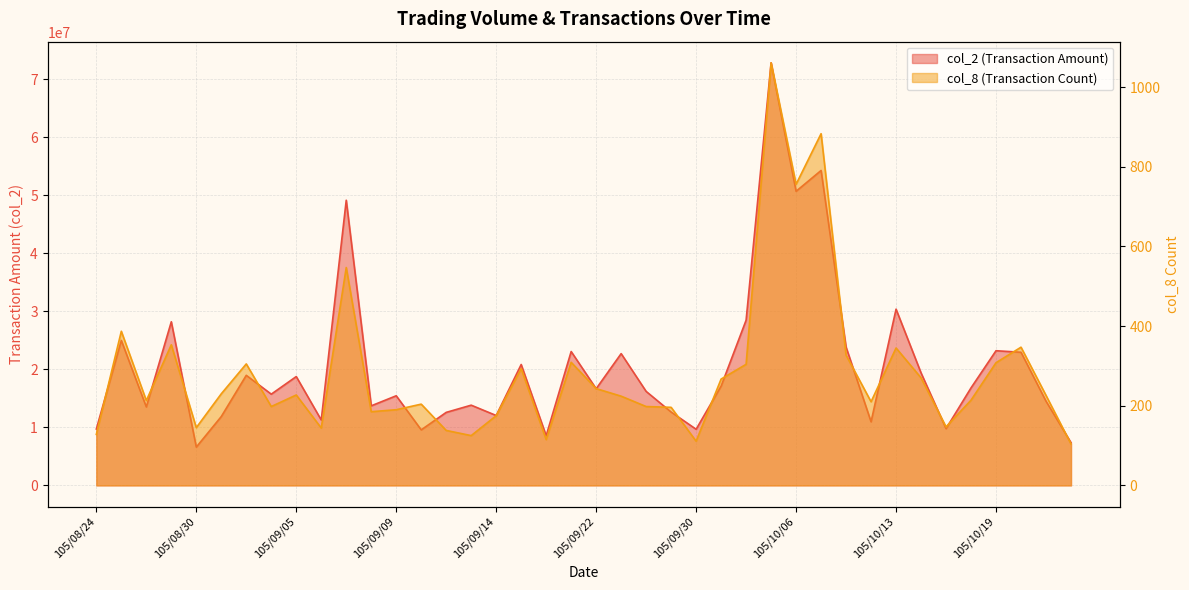

What value does the col_2 series have at 105/09/05, to the nearest 100?

18760800